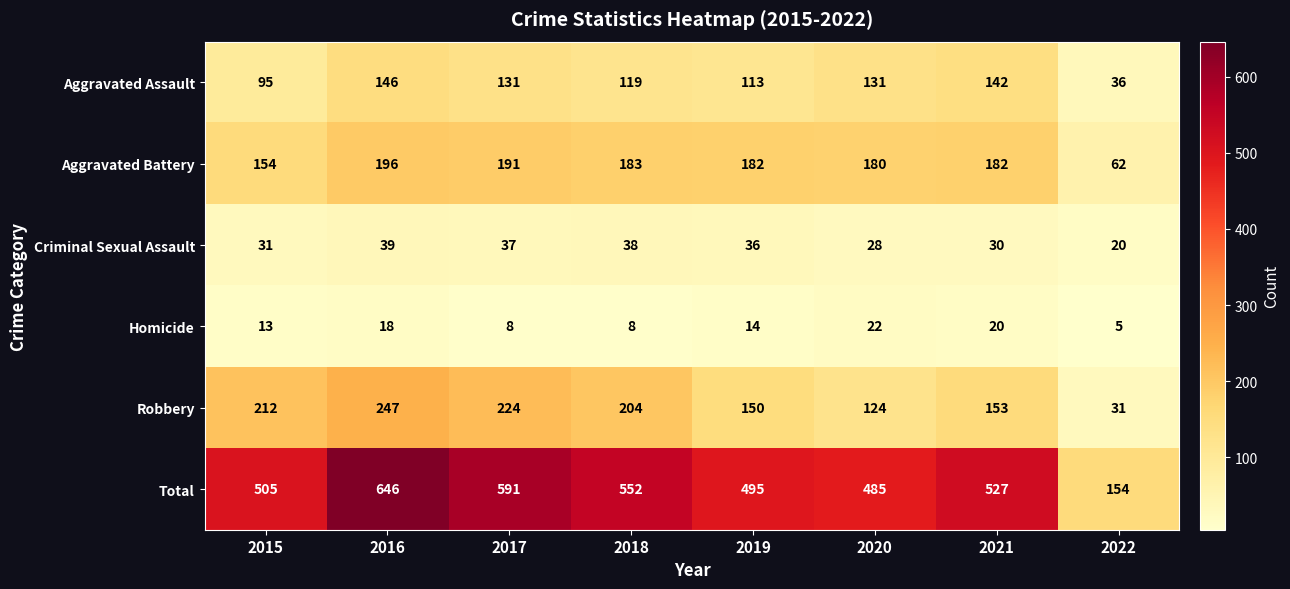

Where does the Aggravated Assault series first go above 131?

2016